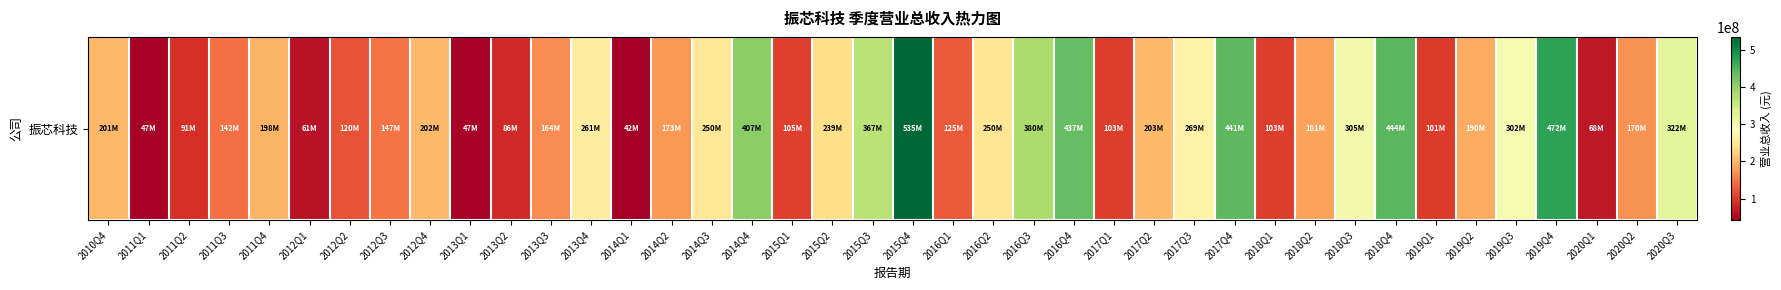

Reading left to right, extract all data points from this chart.

2010Q4=200562644.0	2011Q1=46980986.4	2011Q2=91452630.5	2011Q3=142130850.6	2011Q4=197530631.2	2012Q1=61482013.6	2012Q2=119727898.6	2012Q3=146779252.0	2012Q4=202292724.3	2013Q1=46907653.8	2013Q2=85703121.5	2013Q3=164154669.2	2013Q4=260801413.7	2014Q1=41827813.9	2014Q2=173355901.7	2014Q3=250173004.6	2014Q4=407197357.6	2015Q1=105326434.2	2015Q2=239067141.0	2015Q3=367467556.1	2015Q4=535150030.1	2016Q1=124870059.8	2016Q2=249701325.3	2016Q3=379590508.4	2016Q4=436578527.1	2017Q1=103298588.6	2017Q2=202536374.6	2017Q3=268840933.6	2017Q4=441185432.2	2018Q1=103259569.5	2018Q2=180989188.2	2018Q3=305158937.7	2018Q4=443563011.4	2019Q1=101326500.0	2019Q2=189729834.1	2019Q3=301727488.2	2019Q4=471613448.1	2020Q1=67501483.0	2020Q2=170192527.4	2020Q3=322182998.4